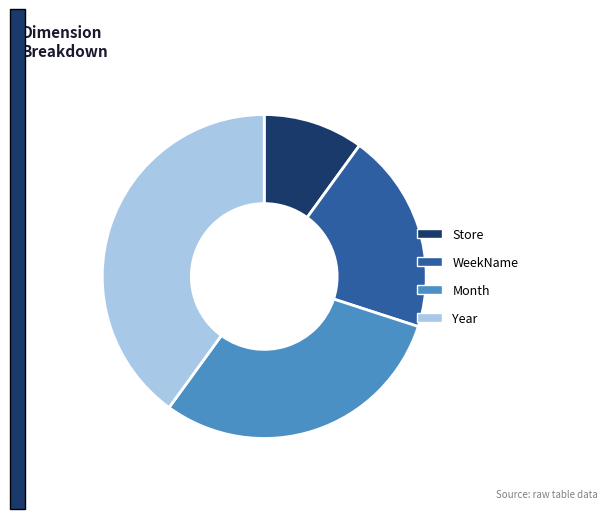

Rank the categories by value from lowest to highest.

Store, WeekName, Month, Year